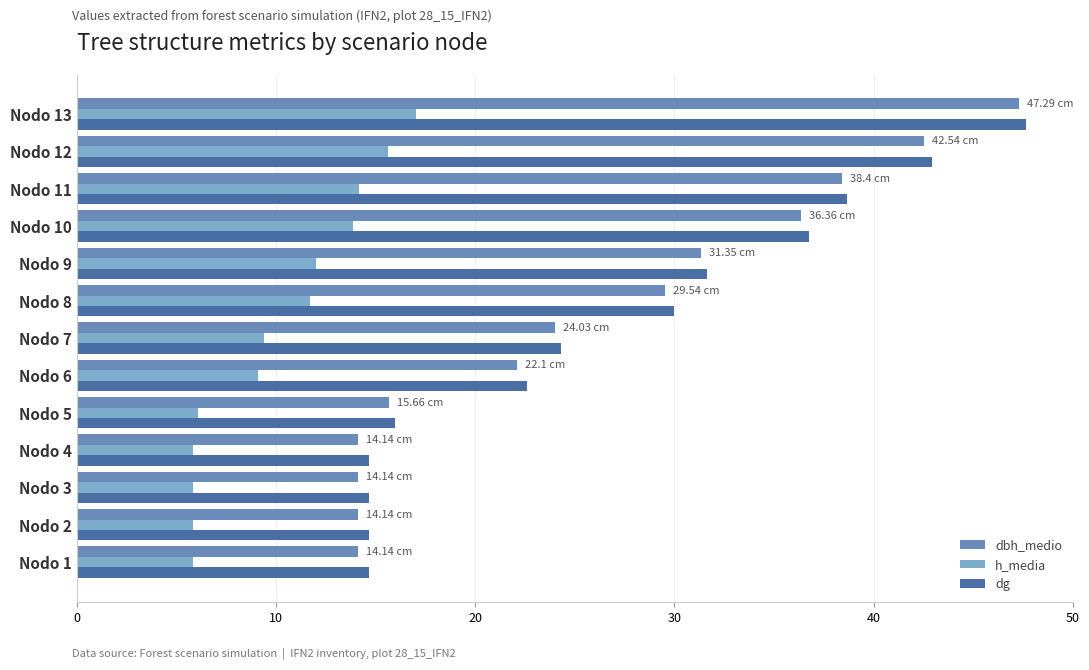

Which series changed the most between Nodo 5 and Nodo 7?

dbh_medio